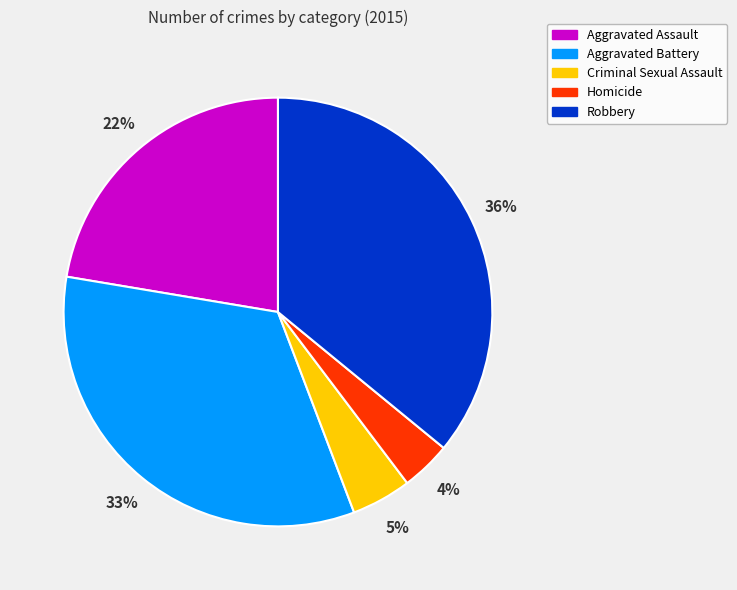

To the nearest percent, what is the average slice percentage?

20%